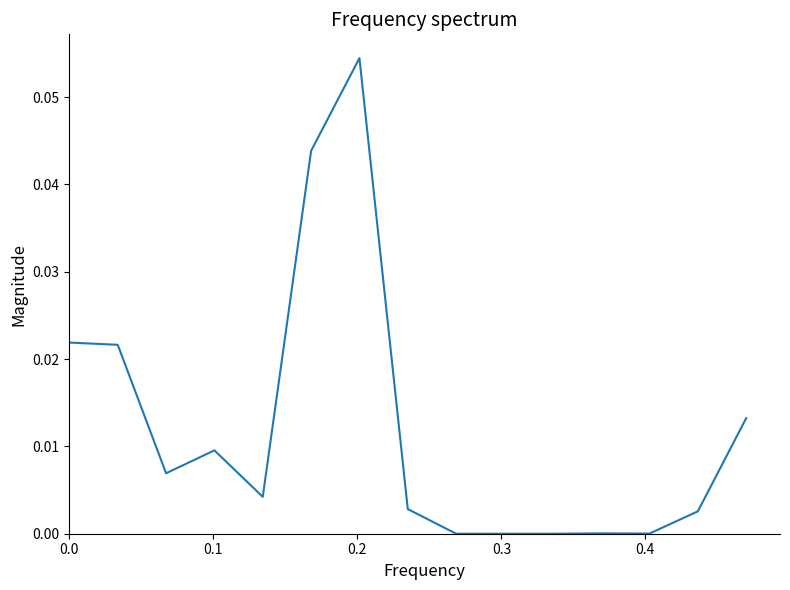

Is this an area chart (filled region under the line)?

No